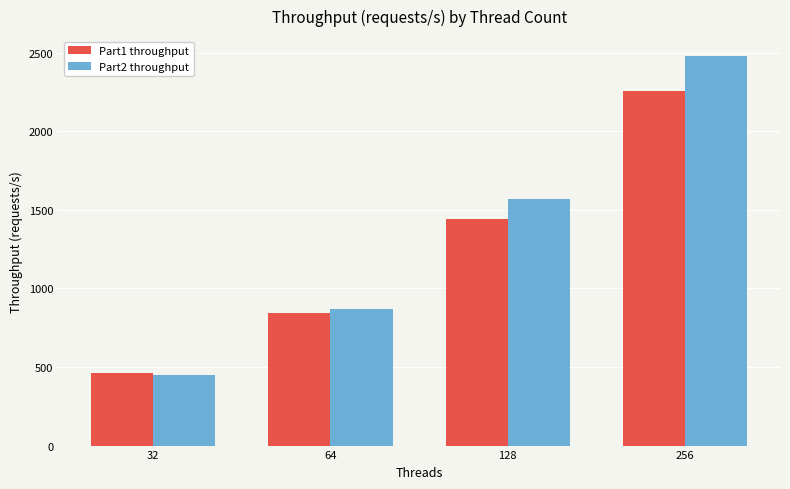

Does the chart contain any negative values?

No